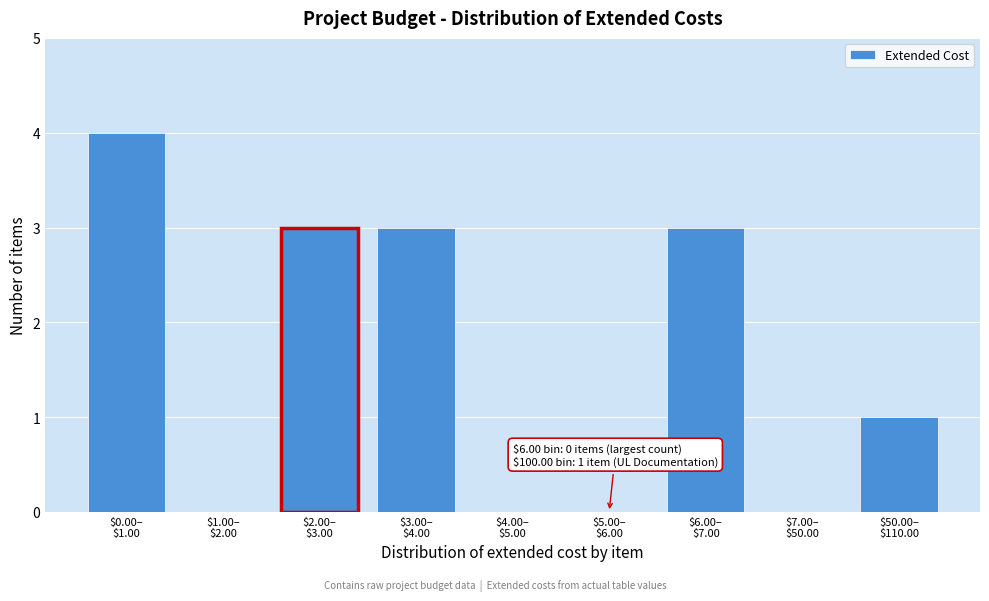

What is the sum of all values?

14